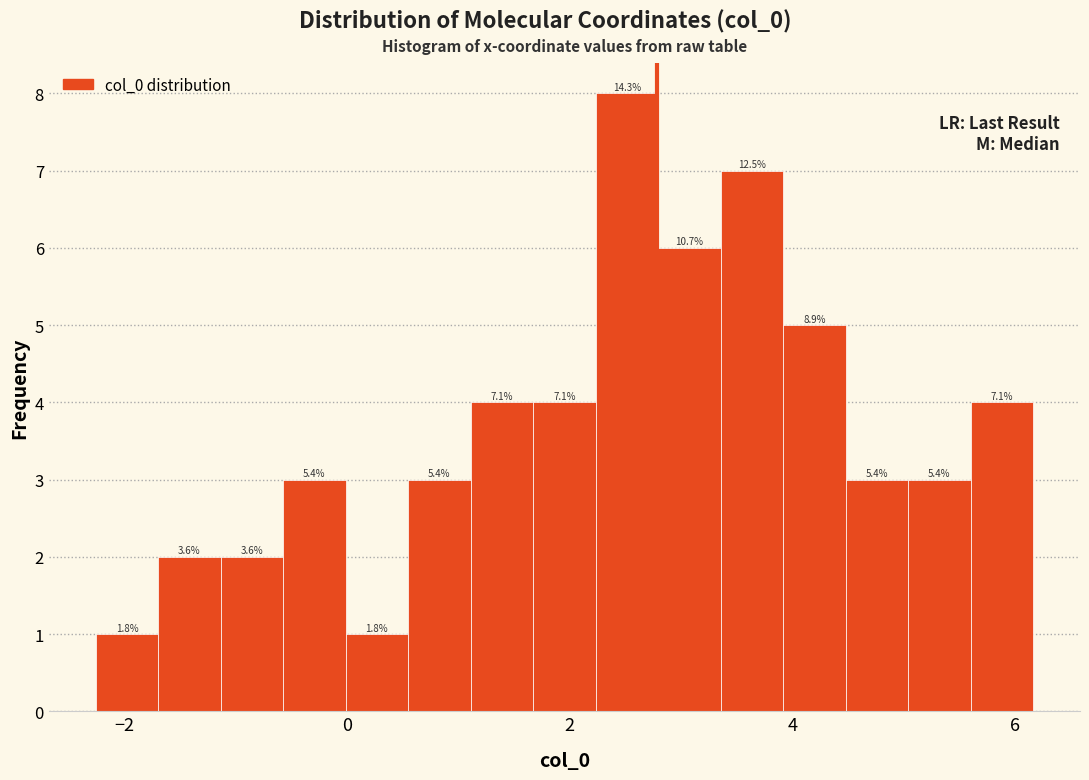

Read against the x-axis, roughly where is the centre of the tallest bar?

2.6